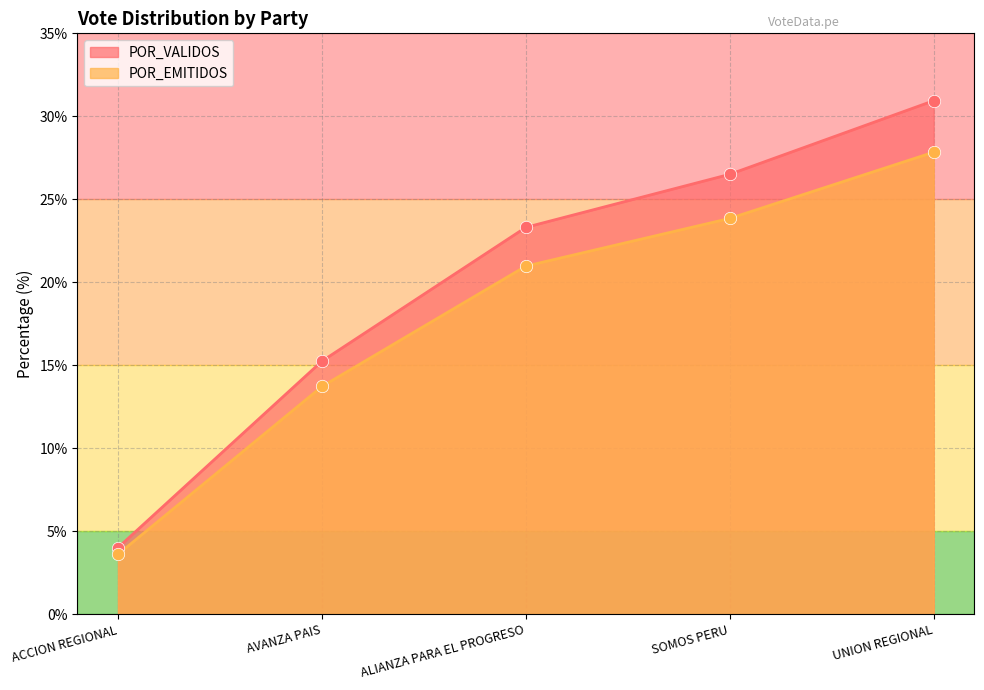

Which series has the largest Y range (max minus min)?

POR_VALIDOS